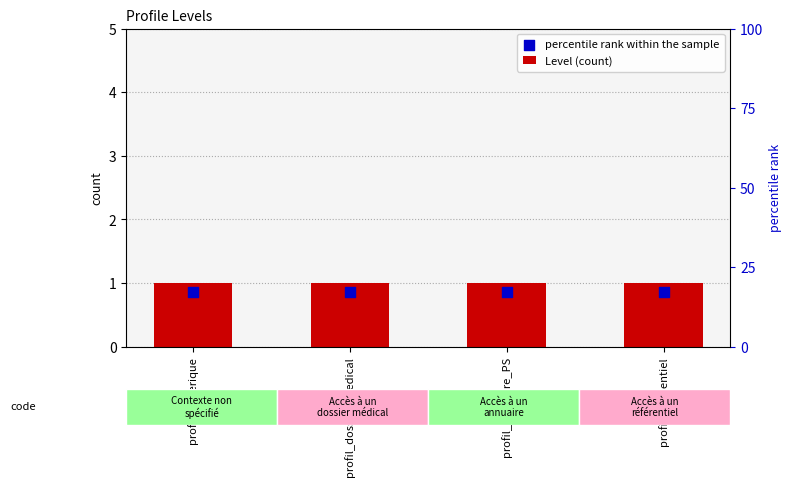

Which series contains the lowest Y value?

percentile rank within the sample